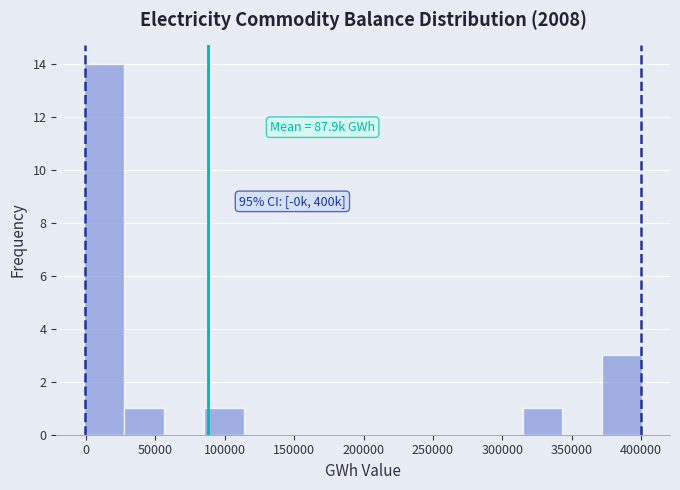

Over which range of the x-axis is the bar tallest?

0 to 25000